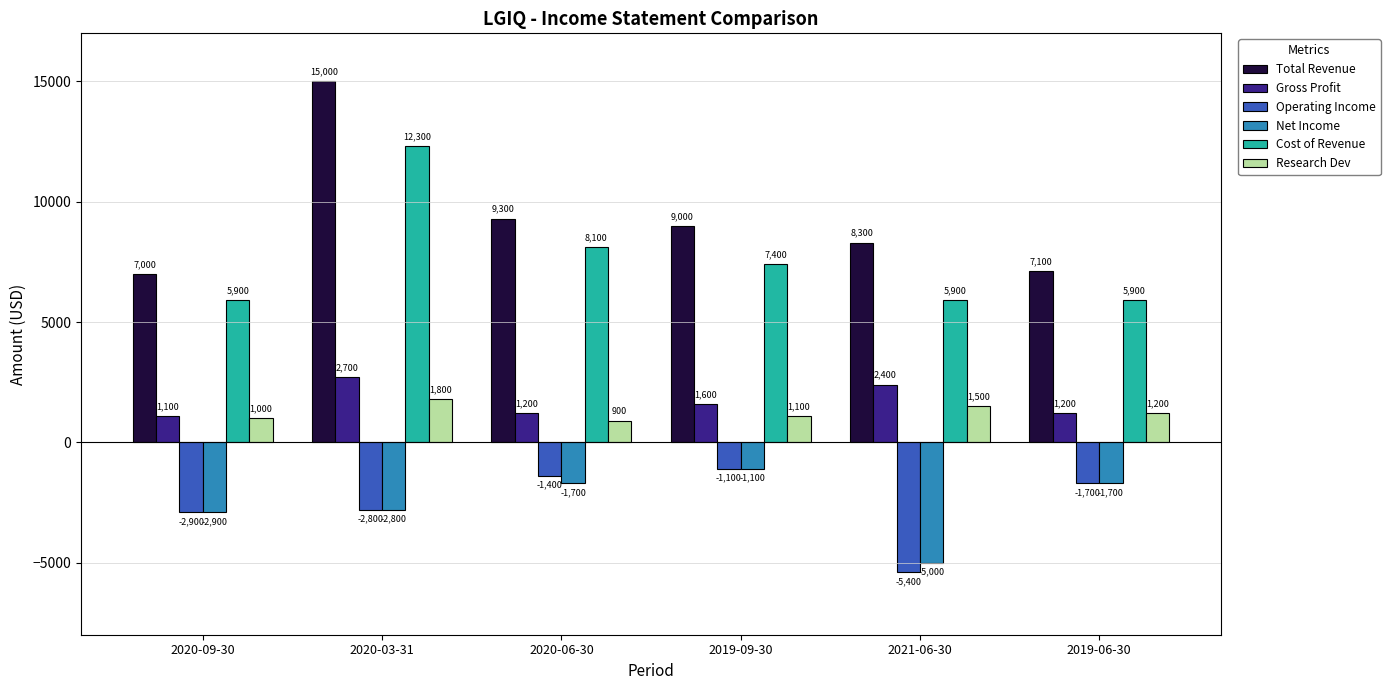

At which category is the sum across all series the highest?

2020-03-31